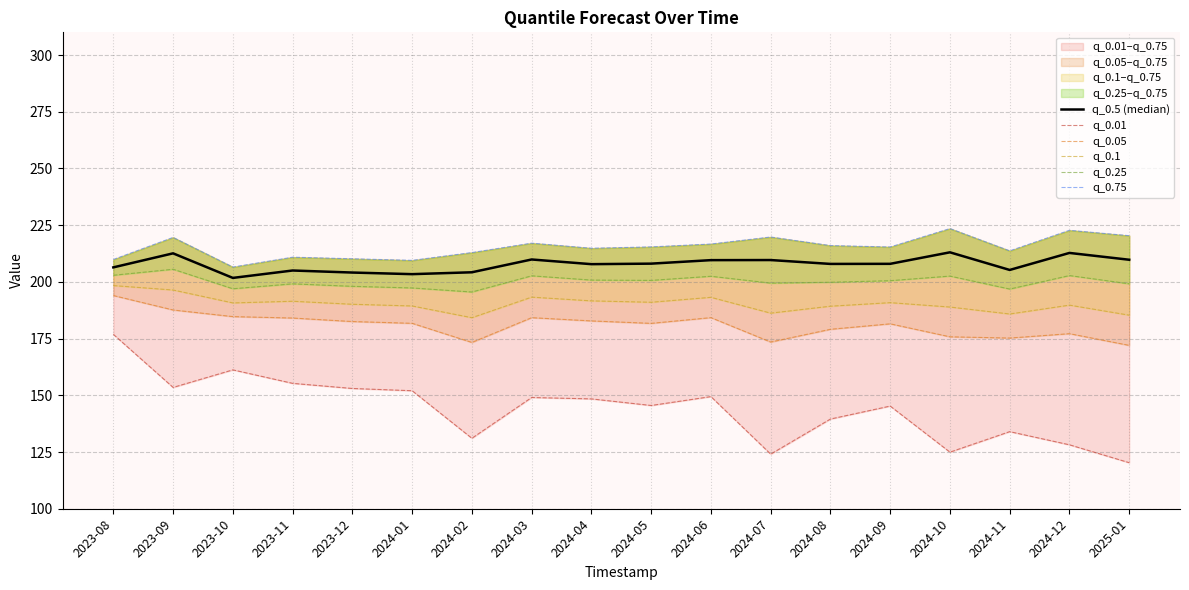

Rank the series by their maximum value, from lowest to highest.

q_0.01, q_0.05, q_0.1, q_0.25, q_0.5 (median), q_0.75